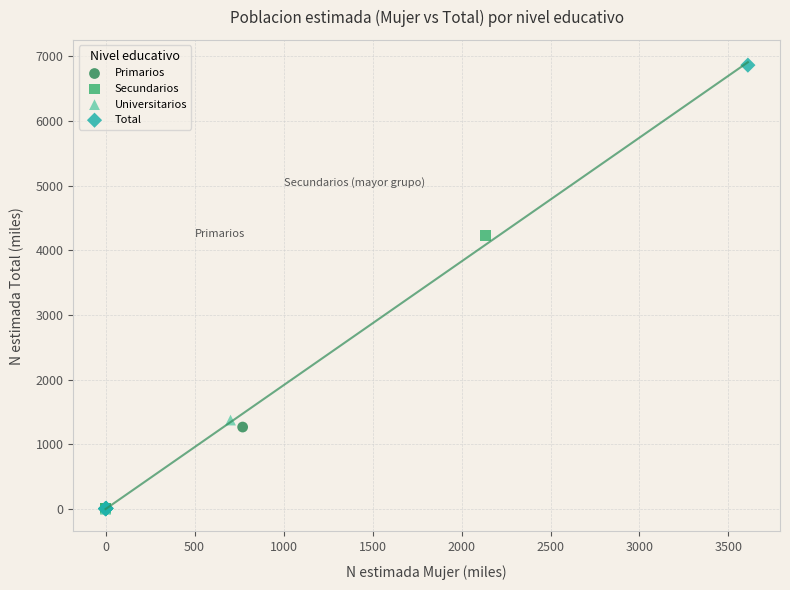

Which series contains the highest Y value?

Total